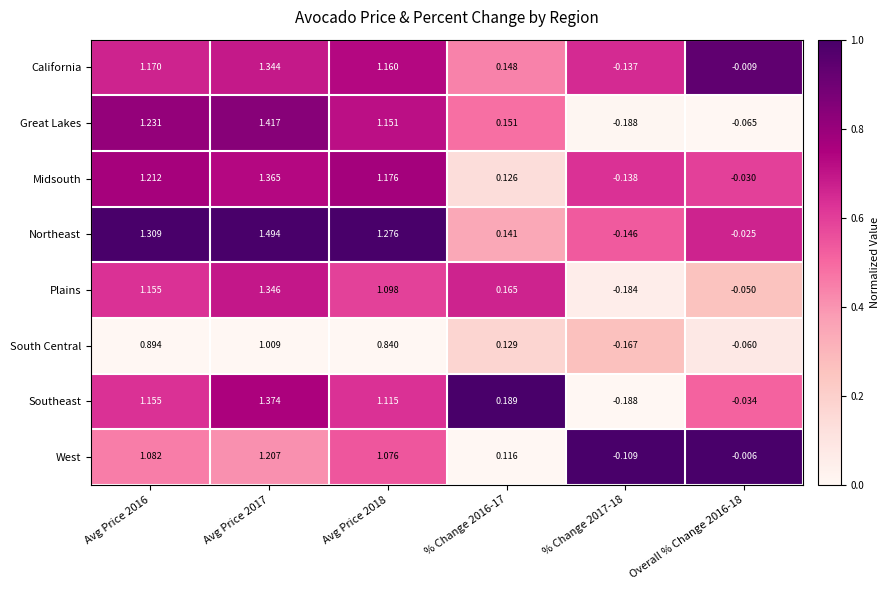

List the series in order of their peak value, highest first.

Northeast, Great Lakes, Southeast, Midsouth, Plains, California, West, South Central